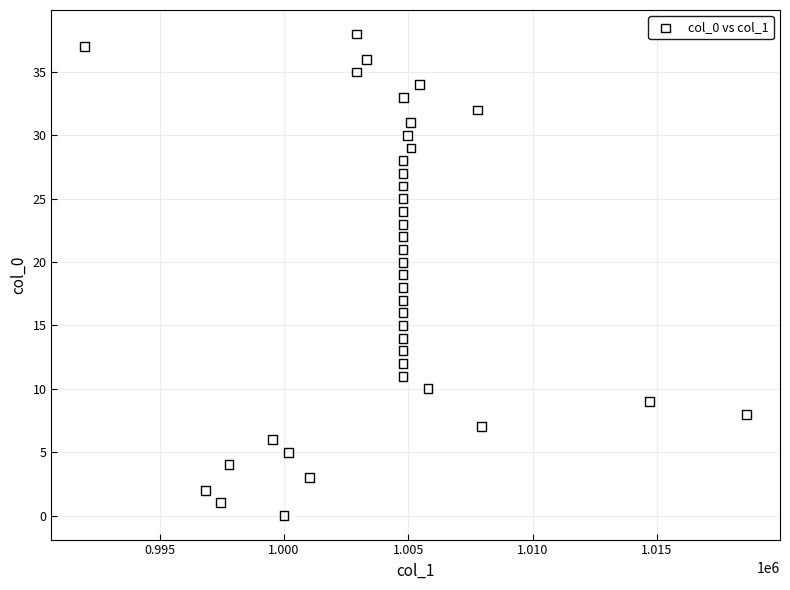

What is the range of Y values (max minus min)?

38